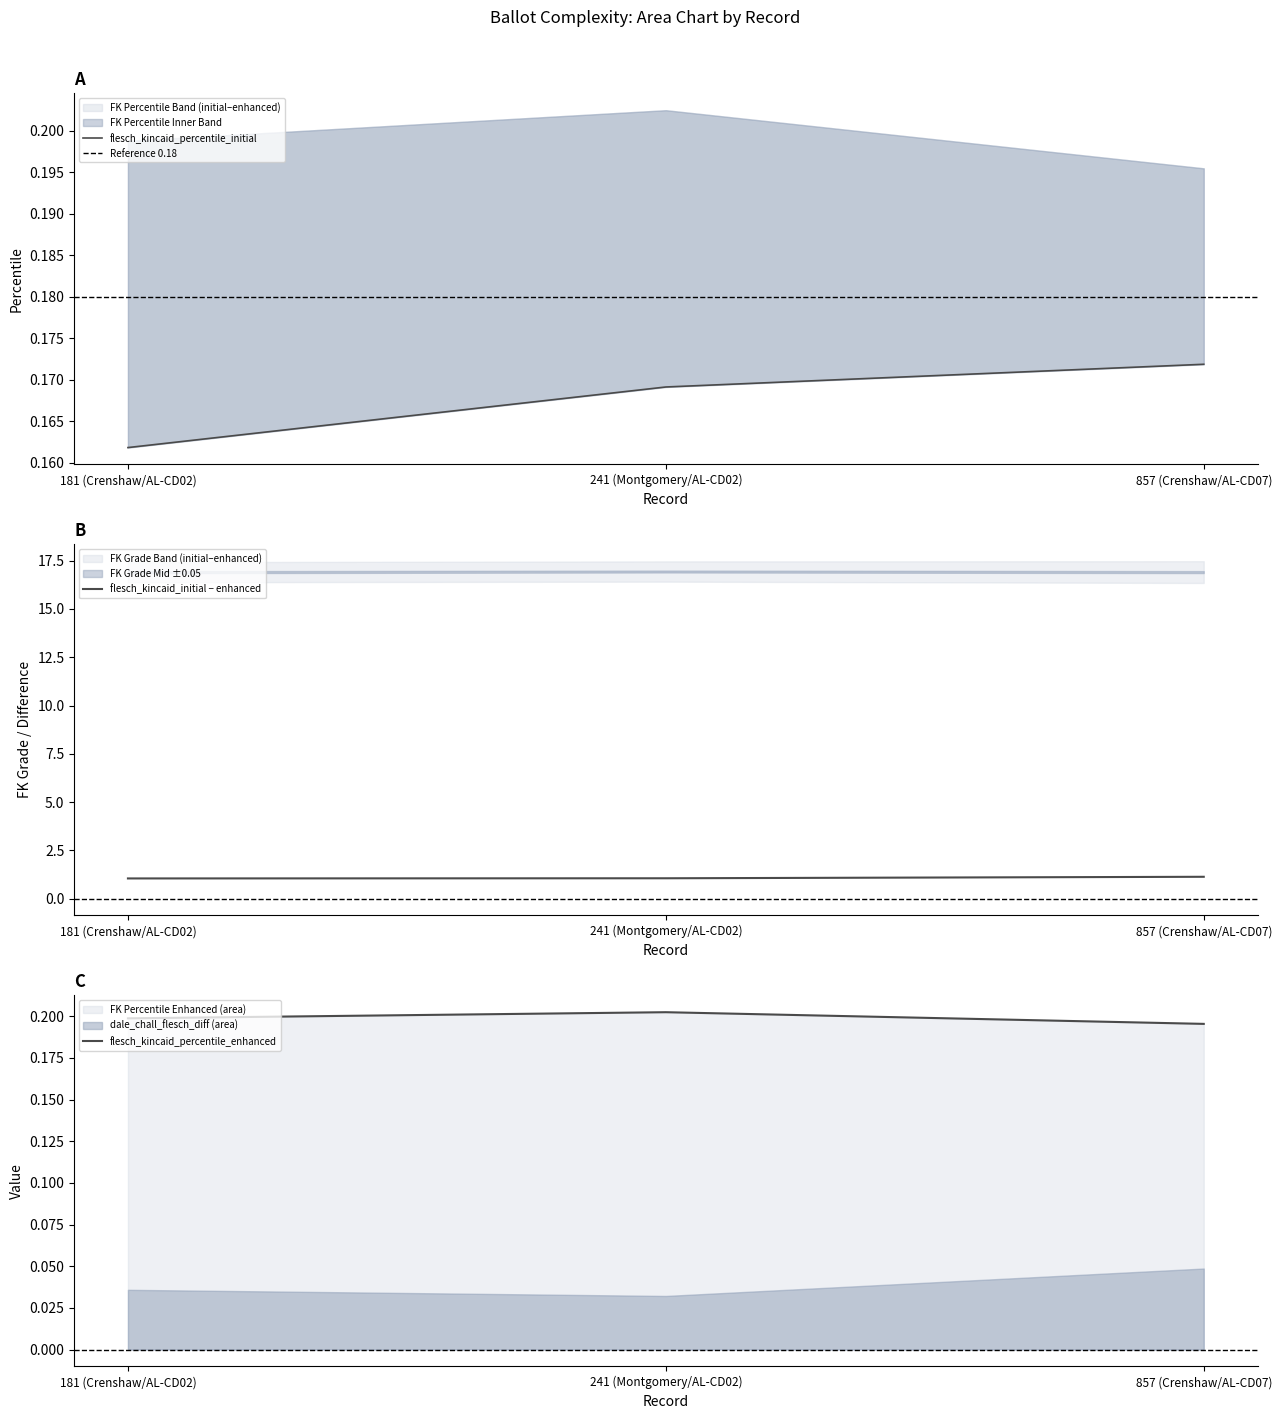

What is the label of the 1st point from the left?

181 (Crenshaw/AL-CD02)